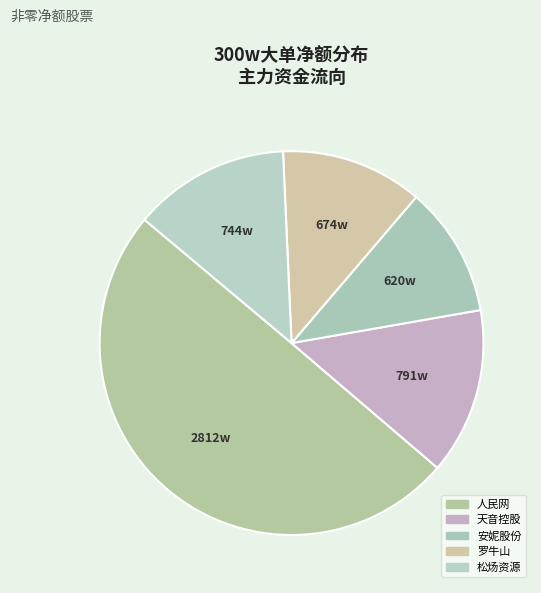

Rank the categories by value from highest to lowest.

人民网, 天音控股, 松炀资源, 罗牛山, 安妮股份